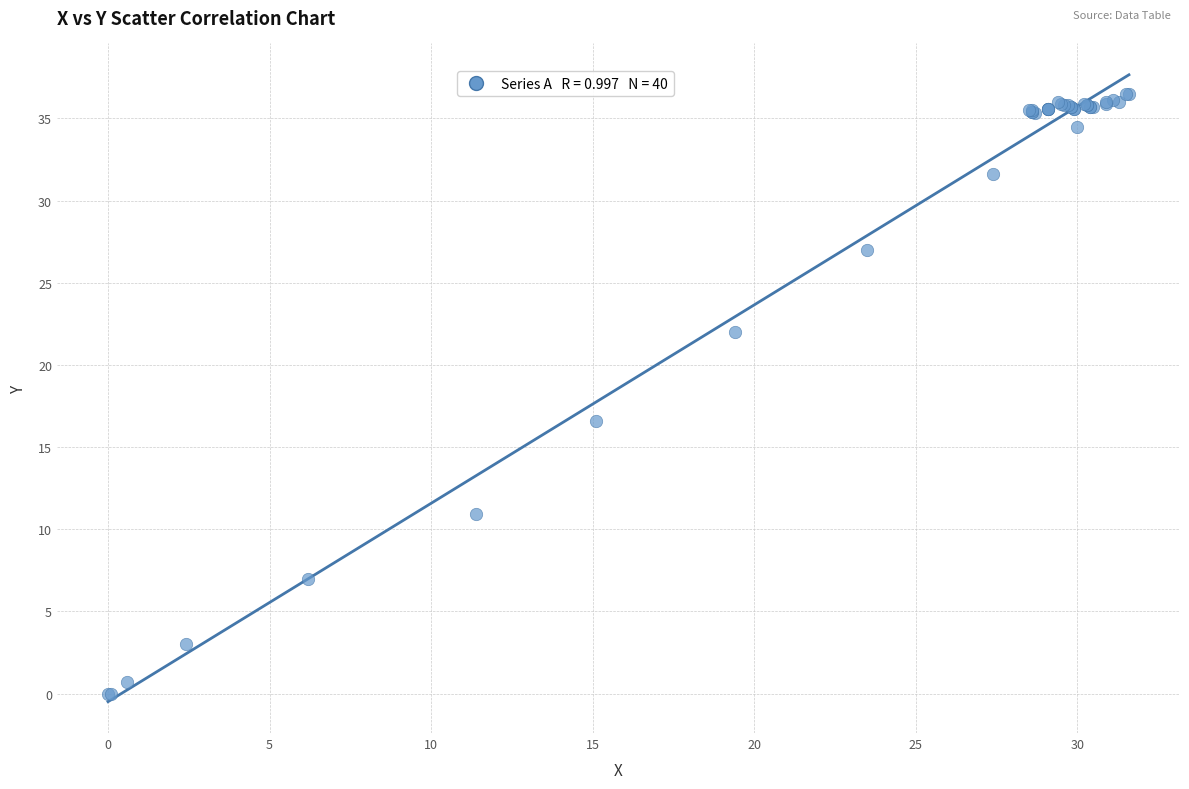

What Y value in the scatter plot is closest to 18?

16.6